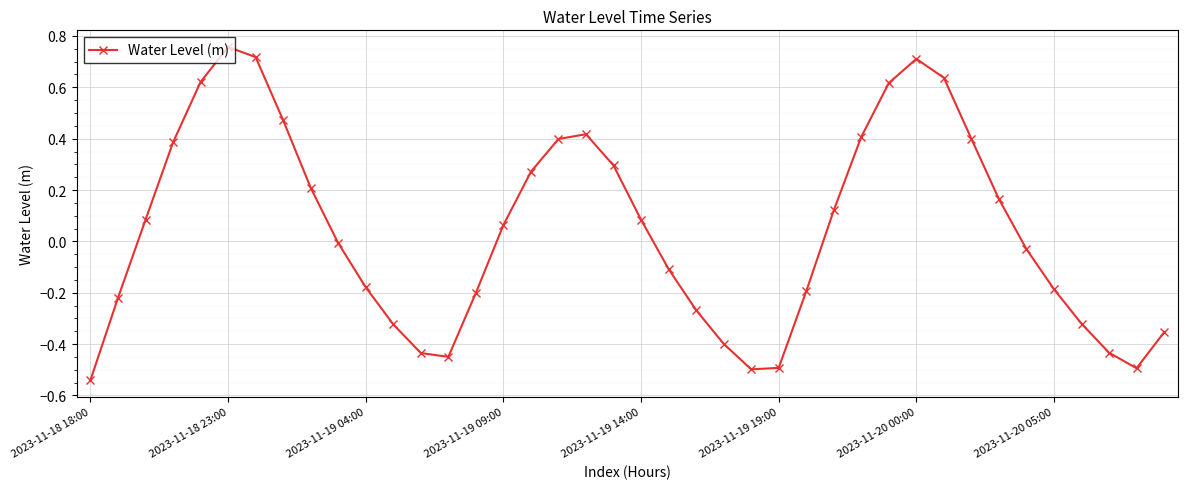

True or false: the data has more than 0 interior local peaks.

True